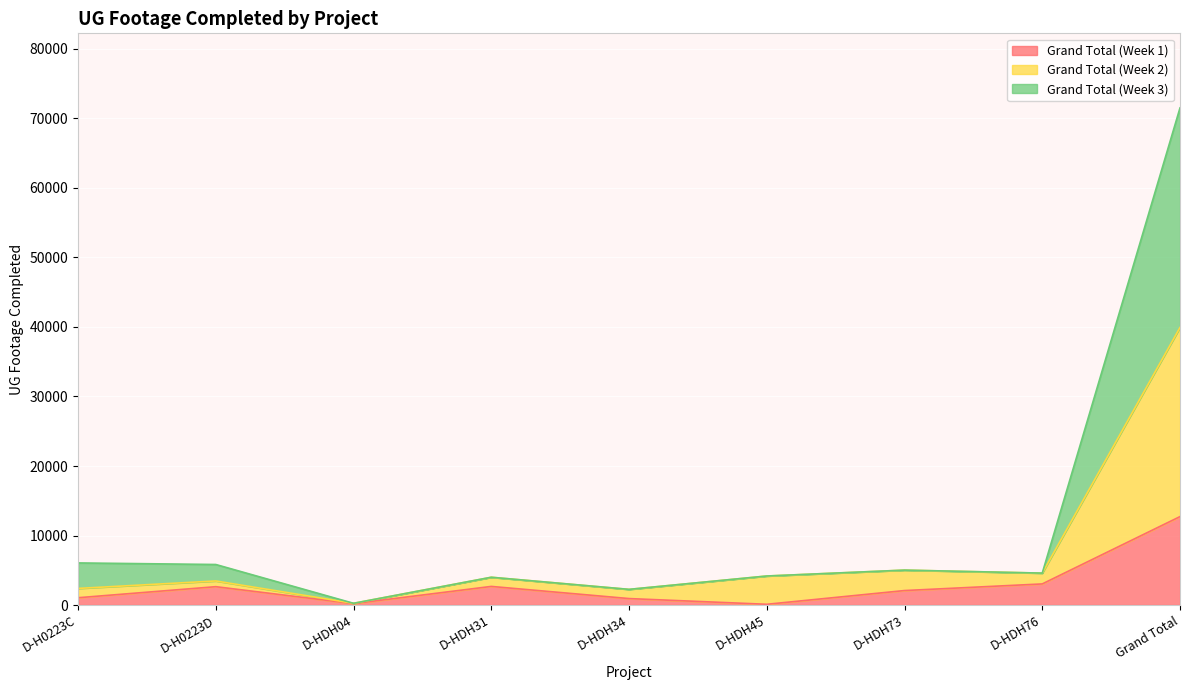

What are all the series names shown in the legend?

Grand Total (Week 1), Grand Total (Week 2), Grand Total (Week 3)